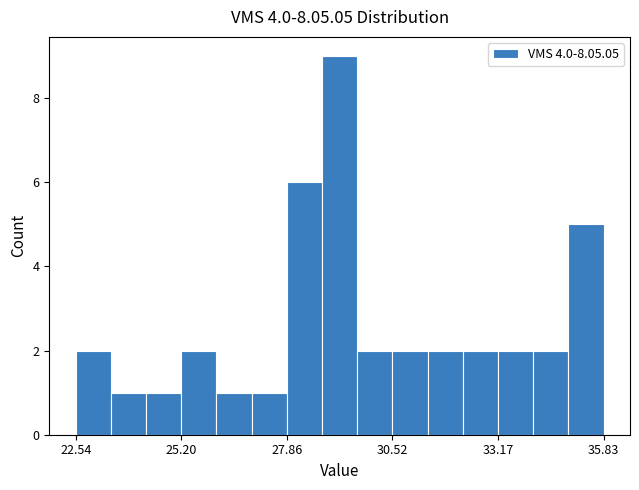

Around what value on the x-axis is the tallest bar? Give the approximate position of its centre, as read against the axis.

29.0